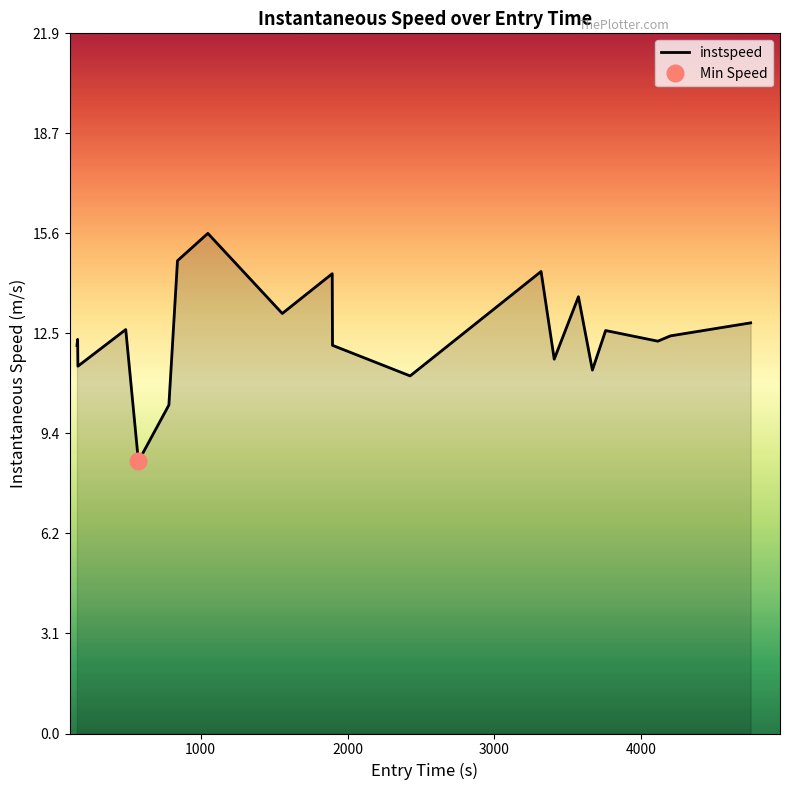

The value at 9 is 24.6. True or false?

False